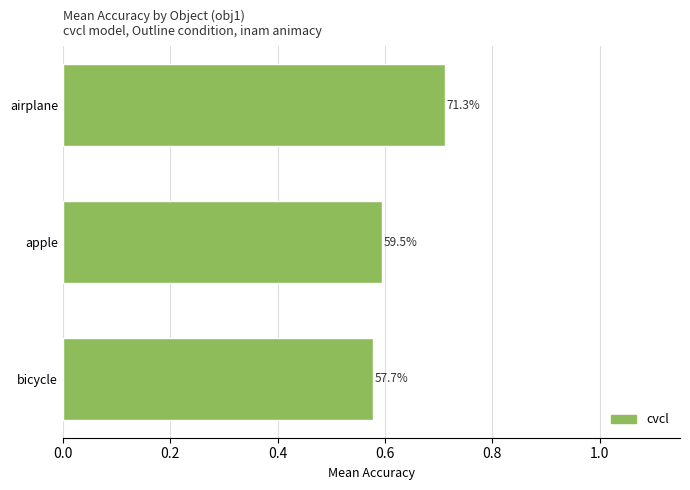

What is the difference between the maximum and minimum values?

0.1